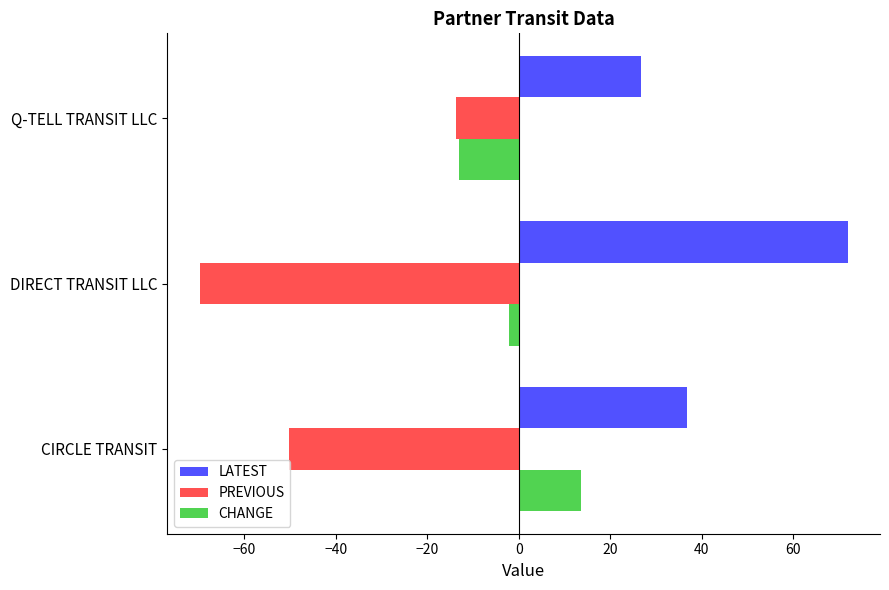

What is the average value of the LATEST series?

45.1